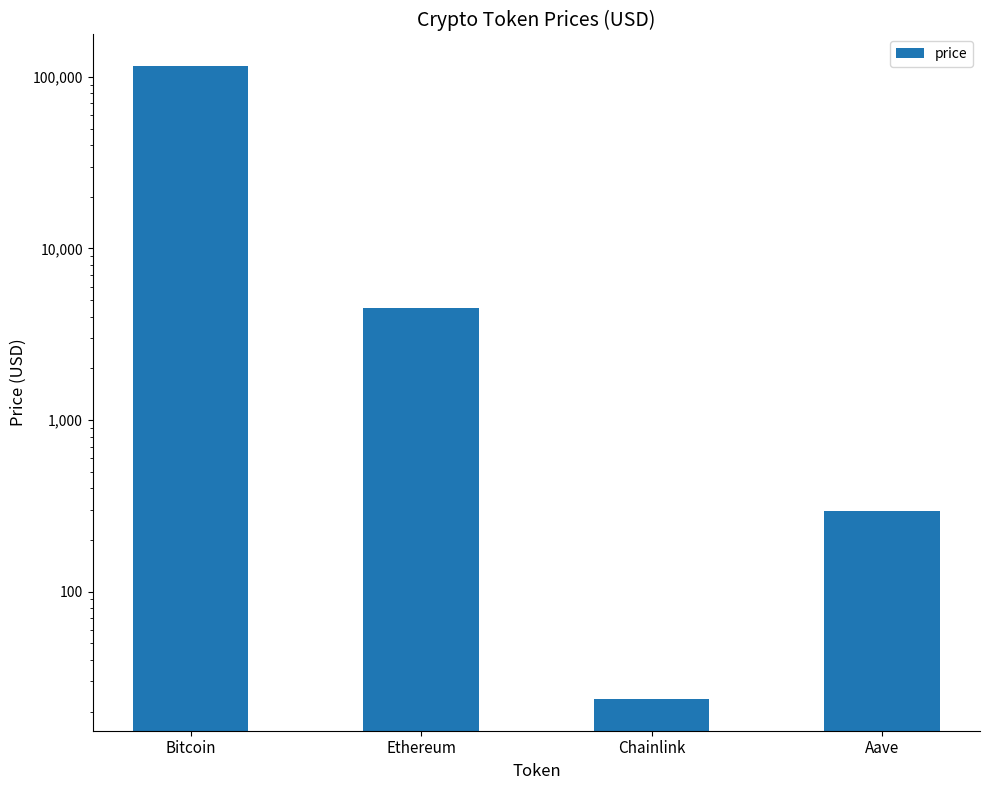

How many data points are less than 4507?

2